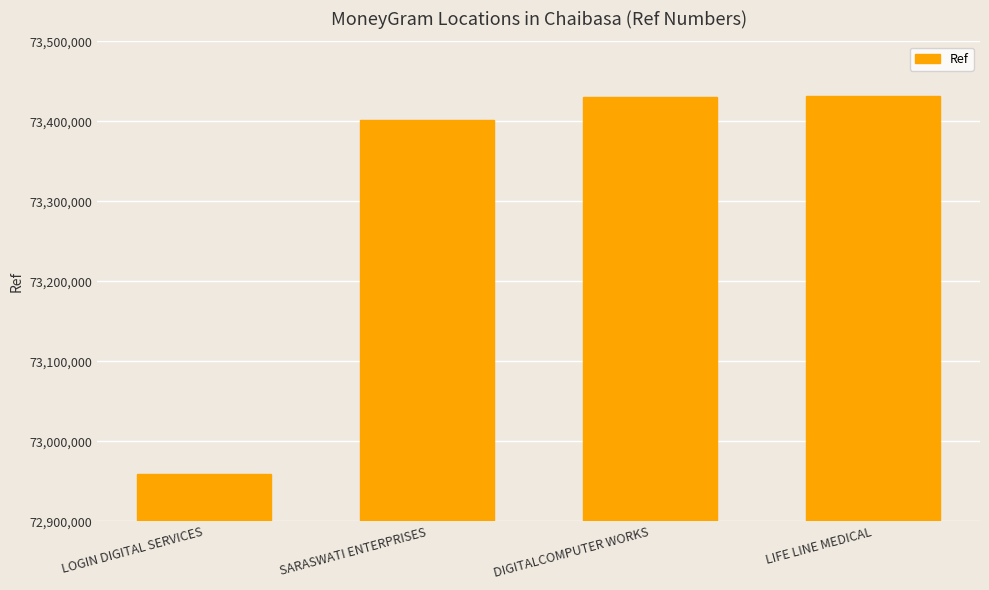

Which has a higher value, SARASWATI ENTERPRISES or LIFE LINE MEDICAL?

LIFE LINE MEDICAL